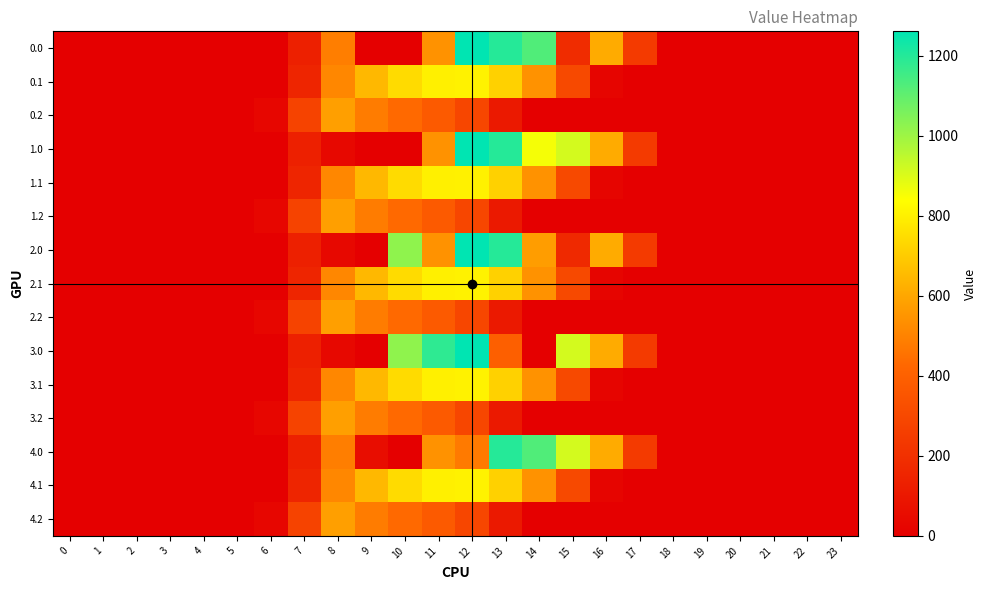

Rank the series at 0 from lowest to highest value.

0.0, 0.1, 0.2, 1.0, 1.1, 1.2, 2.0, 2.1, 2.2, 3.0, 3.1, 3.2, 4.0, 4.1, 4.2